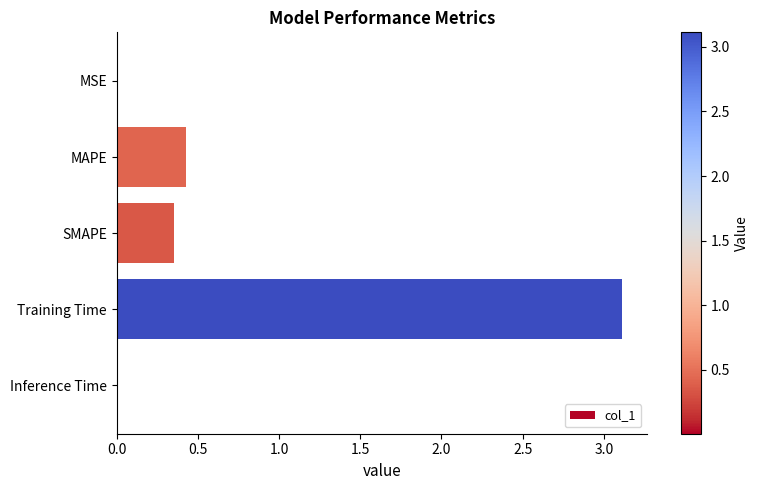

What is the sum of the values at MAPE and SMAPE?

0.8